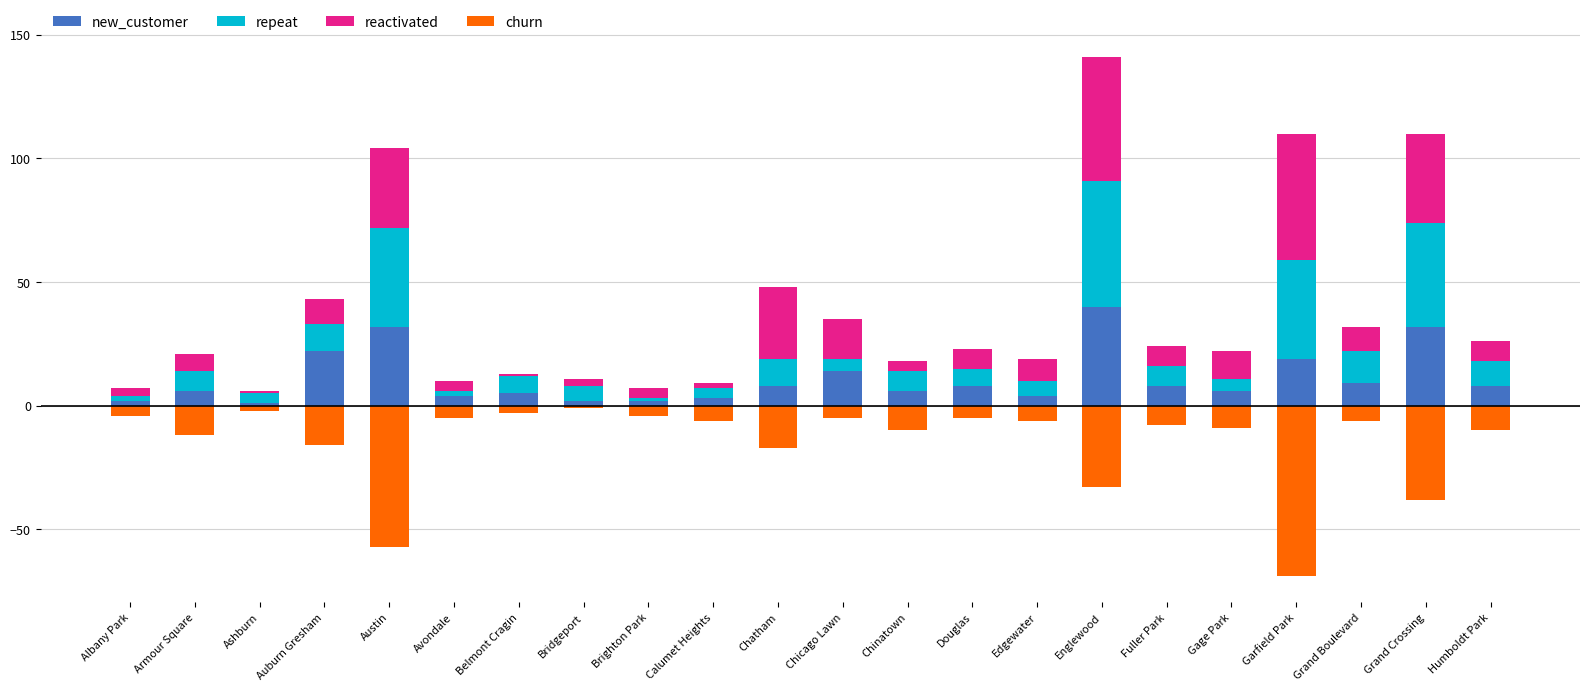

Which series has the largest range (max minus min)?

churn